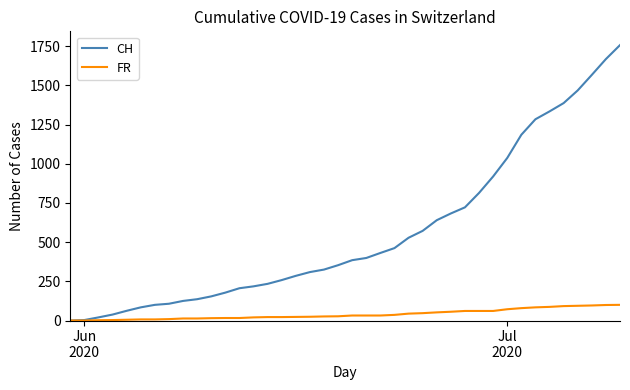

How many series are shown in this chart?

2